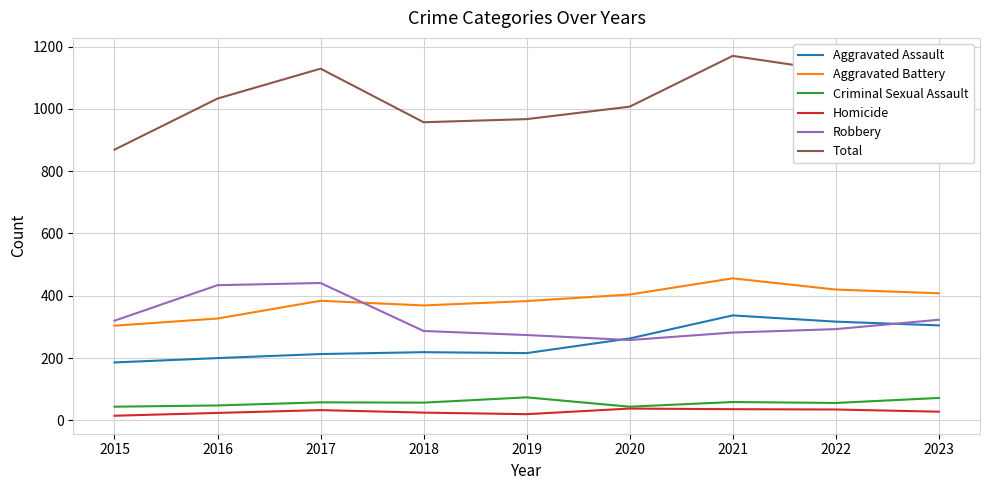

Which category has the lowest value in the Total series?

2015